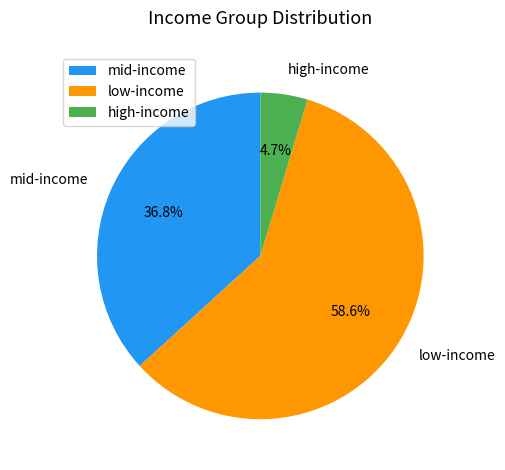

Which has a higher value, low-income or high-income?

low-income